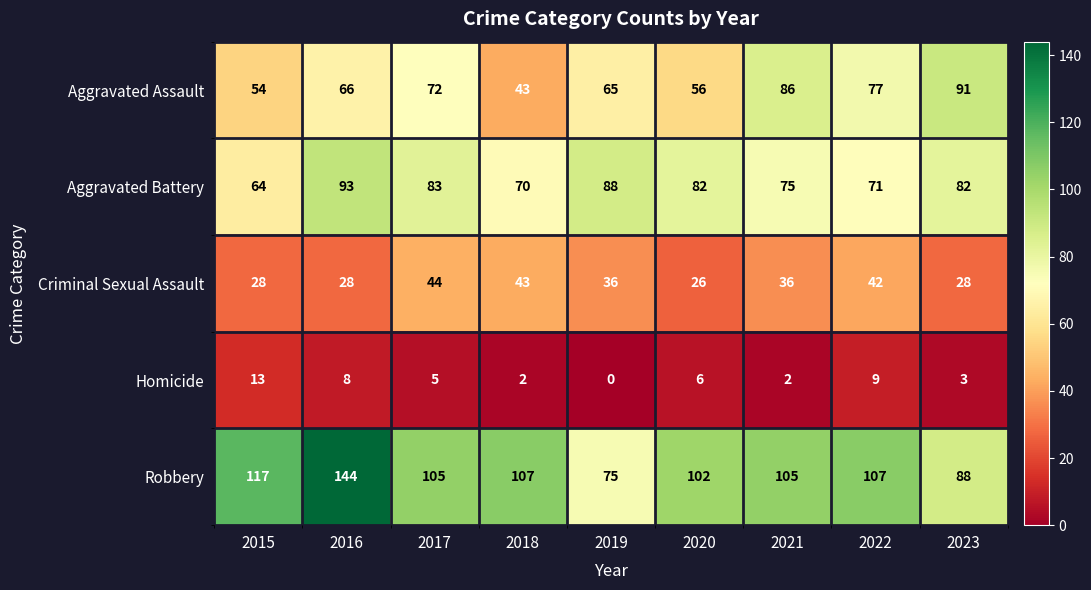

What is the average value of the Aggravated Battery series?

79